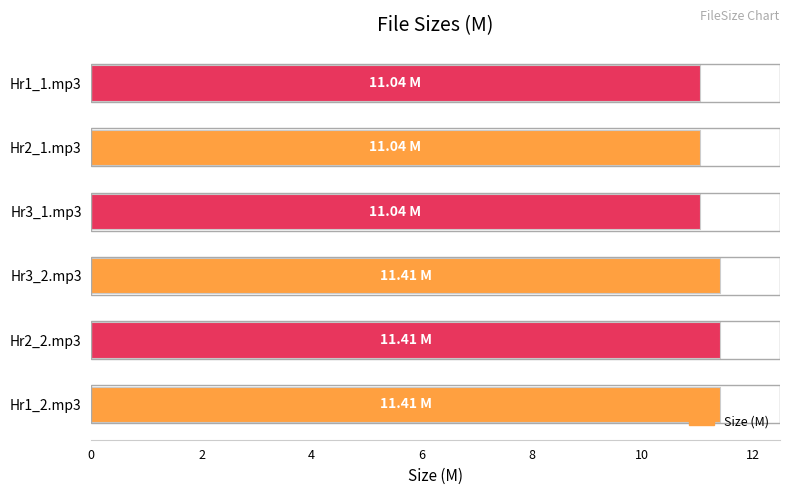

What is the difference between the maximum and minimum values?

0.4